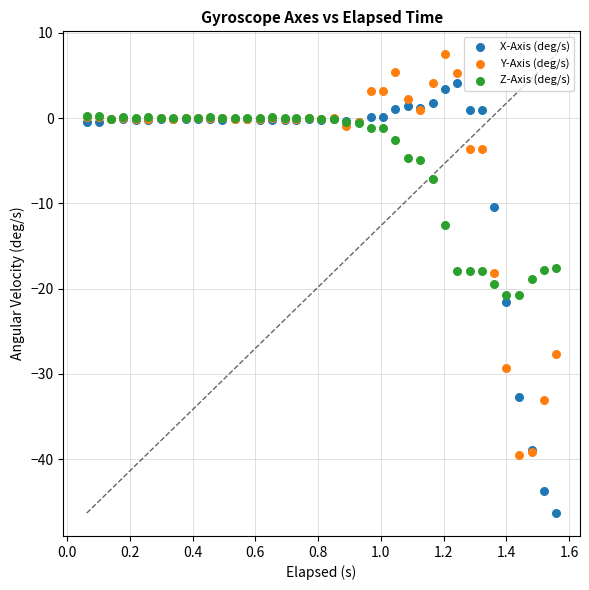

What are all the series names shown in the legend?

X-Axis (deg/s), Y-Axis (deg/s), Z-Axis (deg/s)